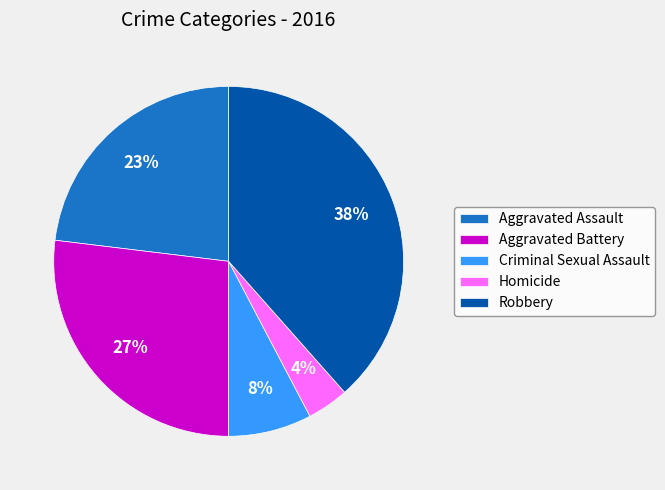

Count the number of slices in the pie.

5